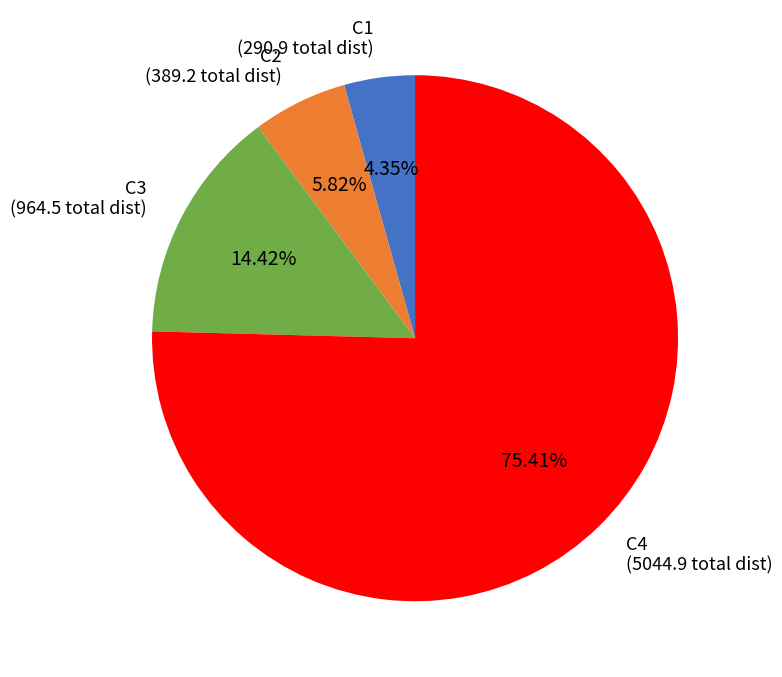

To the nearest percent, what is the average slice percentage?

25%